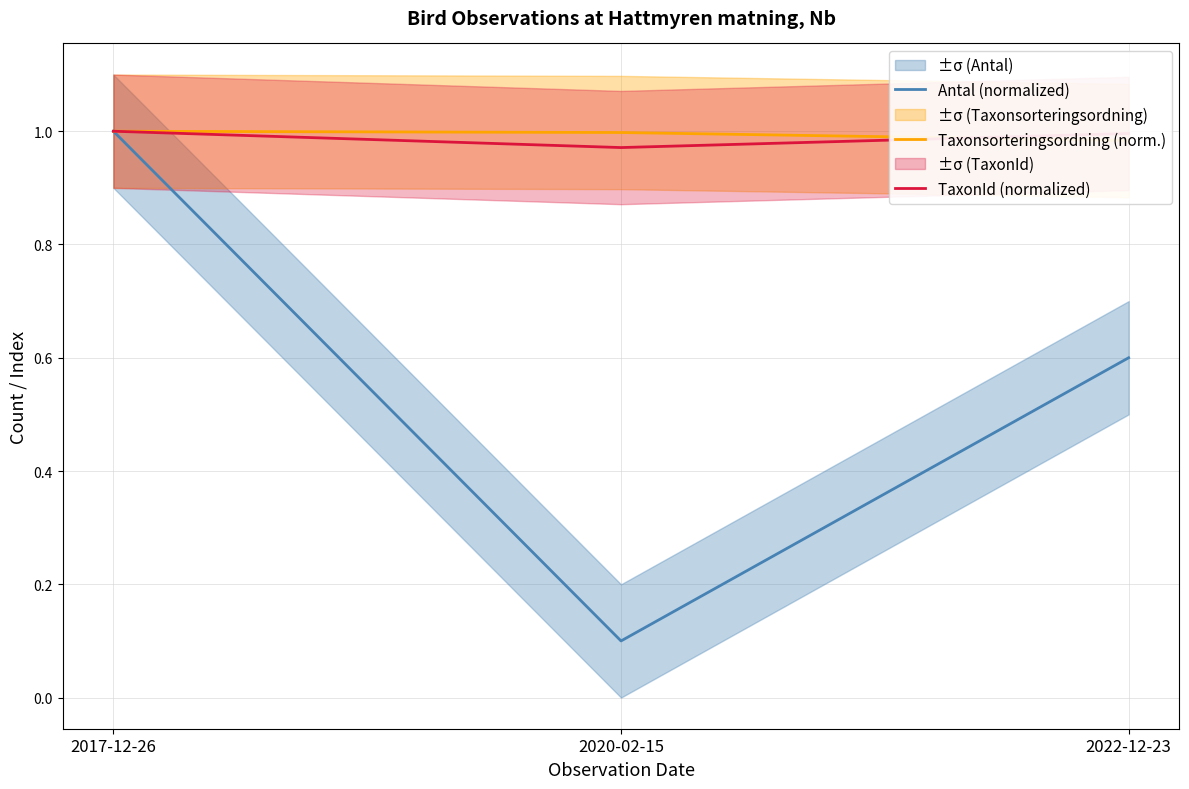

Does the chart display data point markers on the line(s)?

No